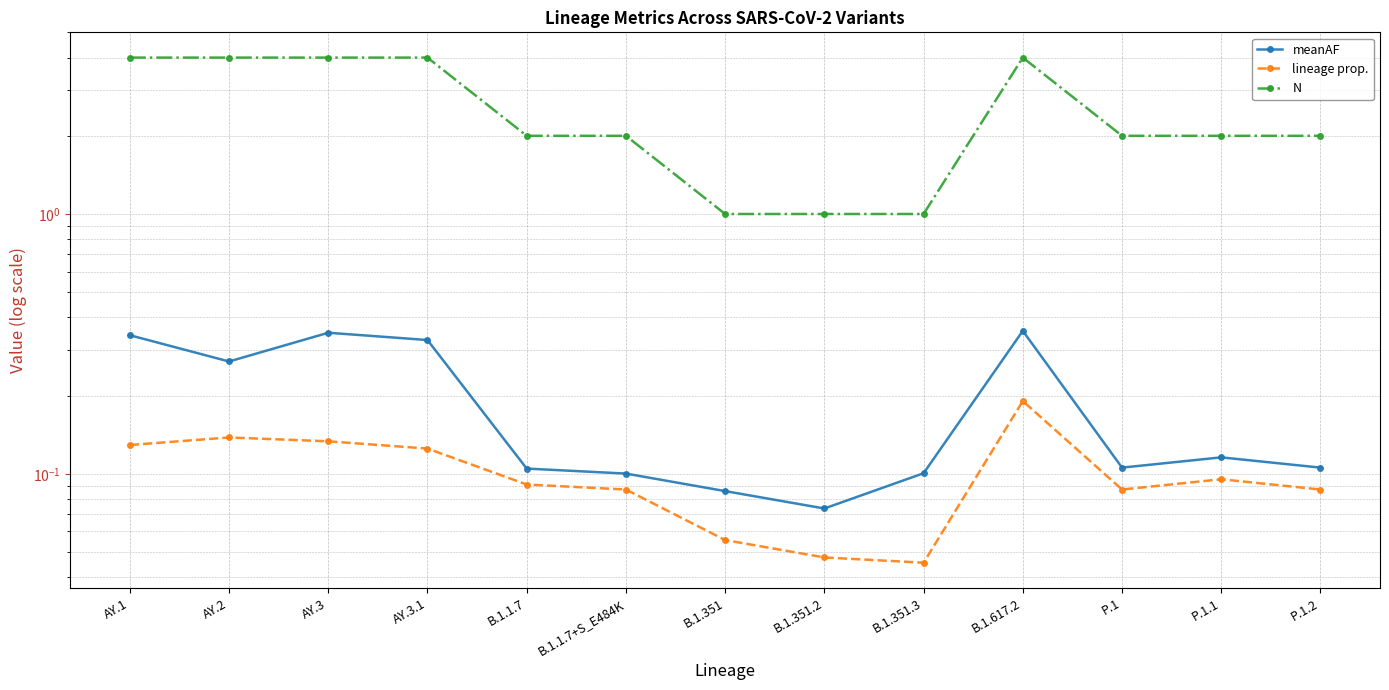

Which series has the widest spread of values?

N